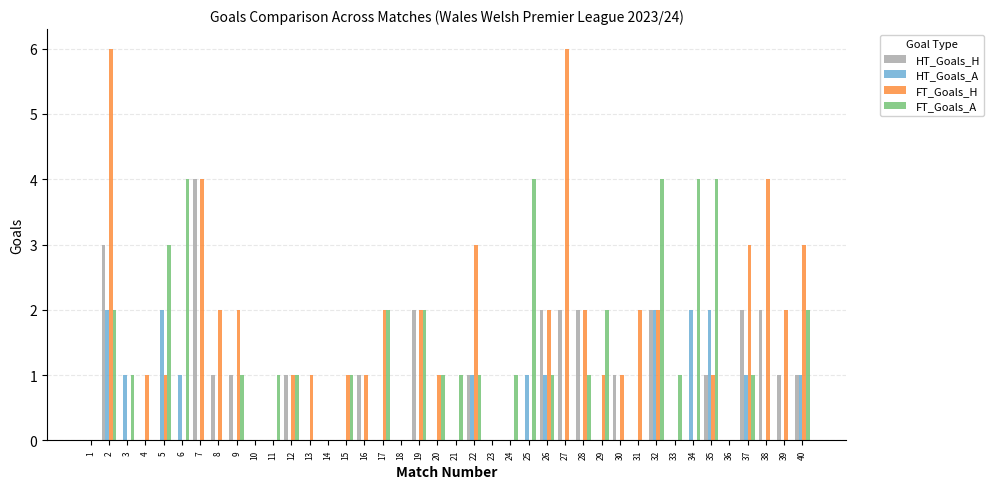

Which series has the largest total across all categories?

FT_Goals_H